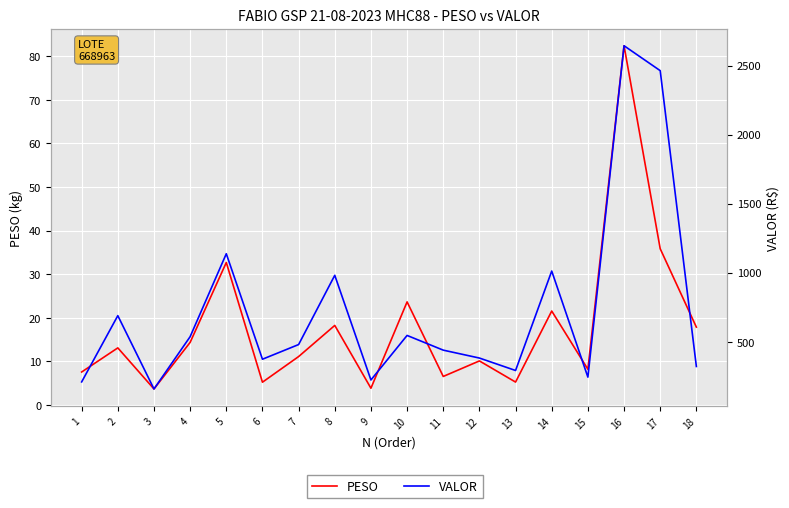

What is the total value across all series at 11?

445.8